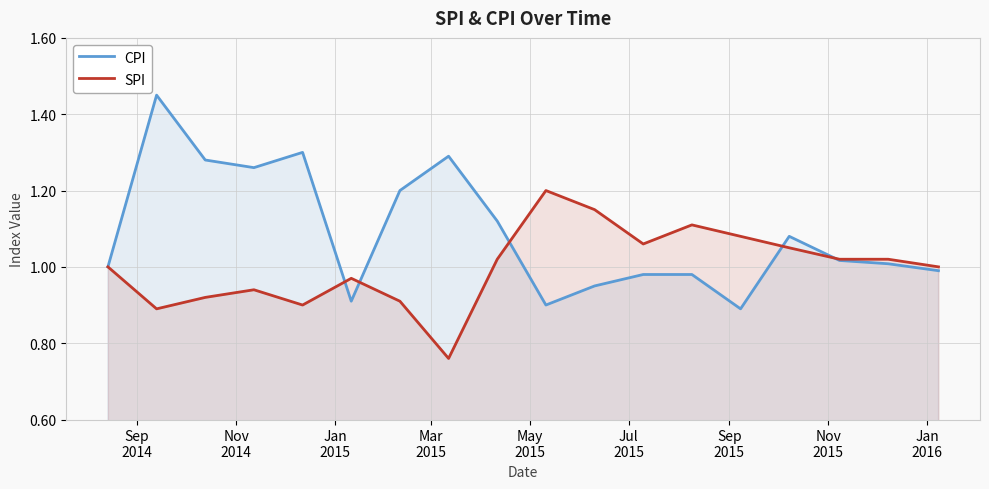

How many lines are shown in the chart?

2